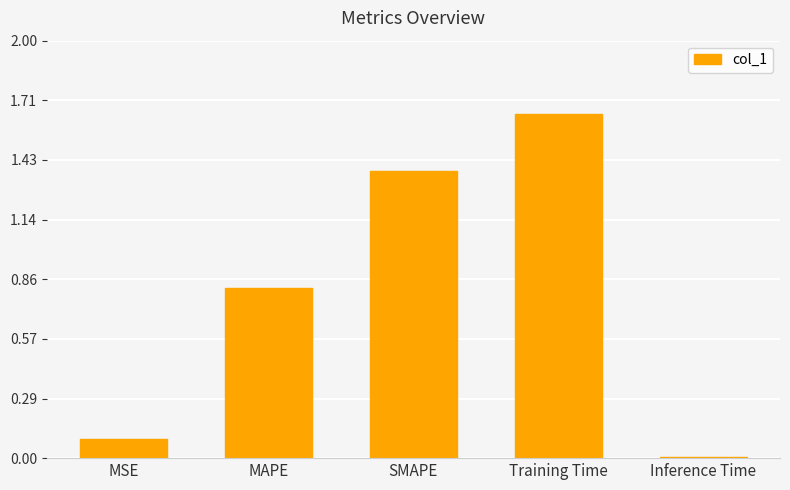

Is it true that the value at MSE is 0.2?

False